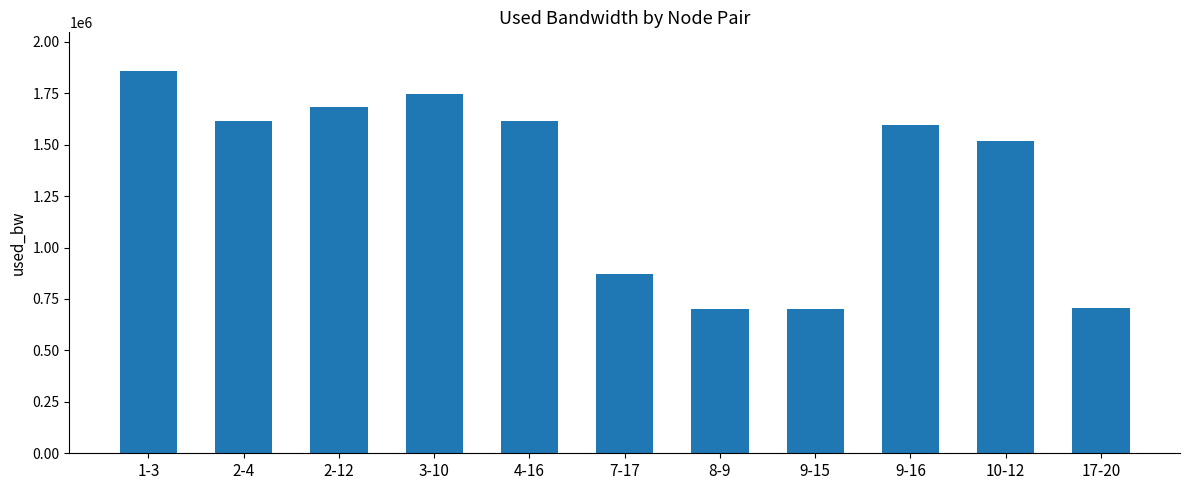

What is the sum of the values at 2-4 and 7-17?

2482618.7